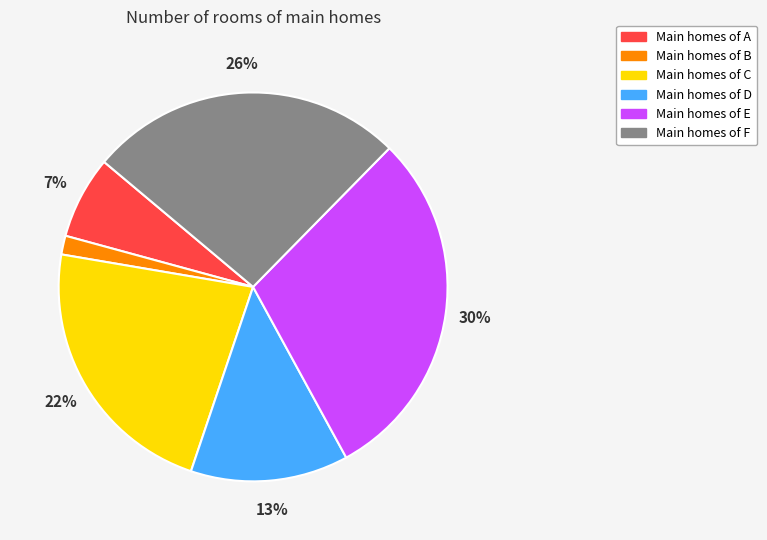

To the nearest percent, what is the difference between the largest and smallest slice percentages?

28%